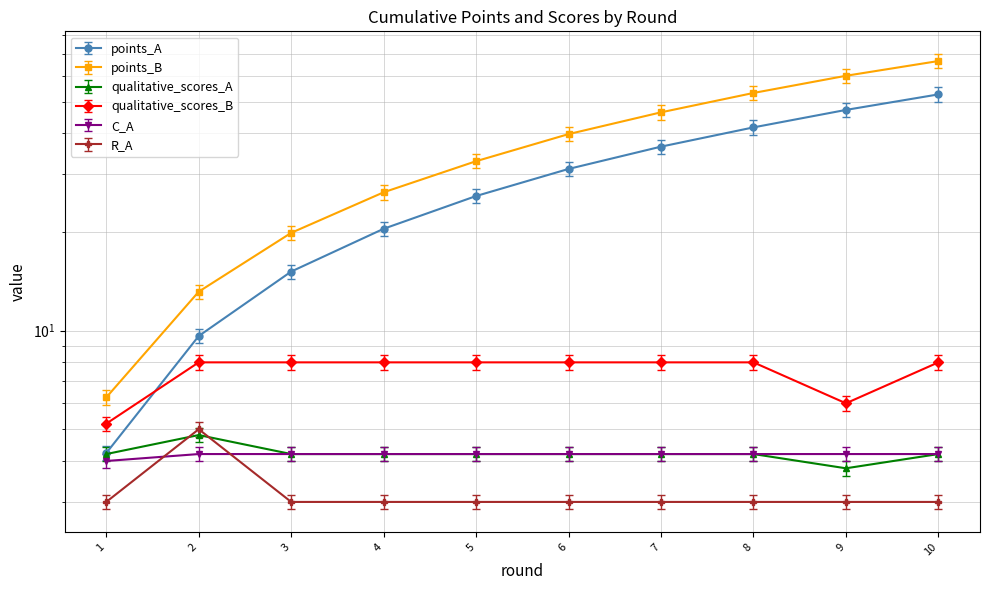

At which label is qualitative_scores_A closest to 4?

9